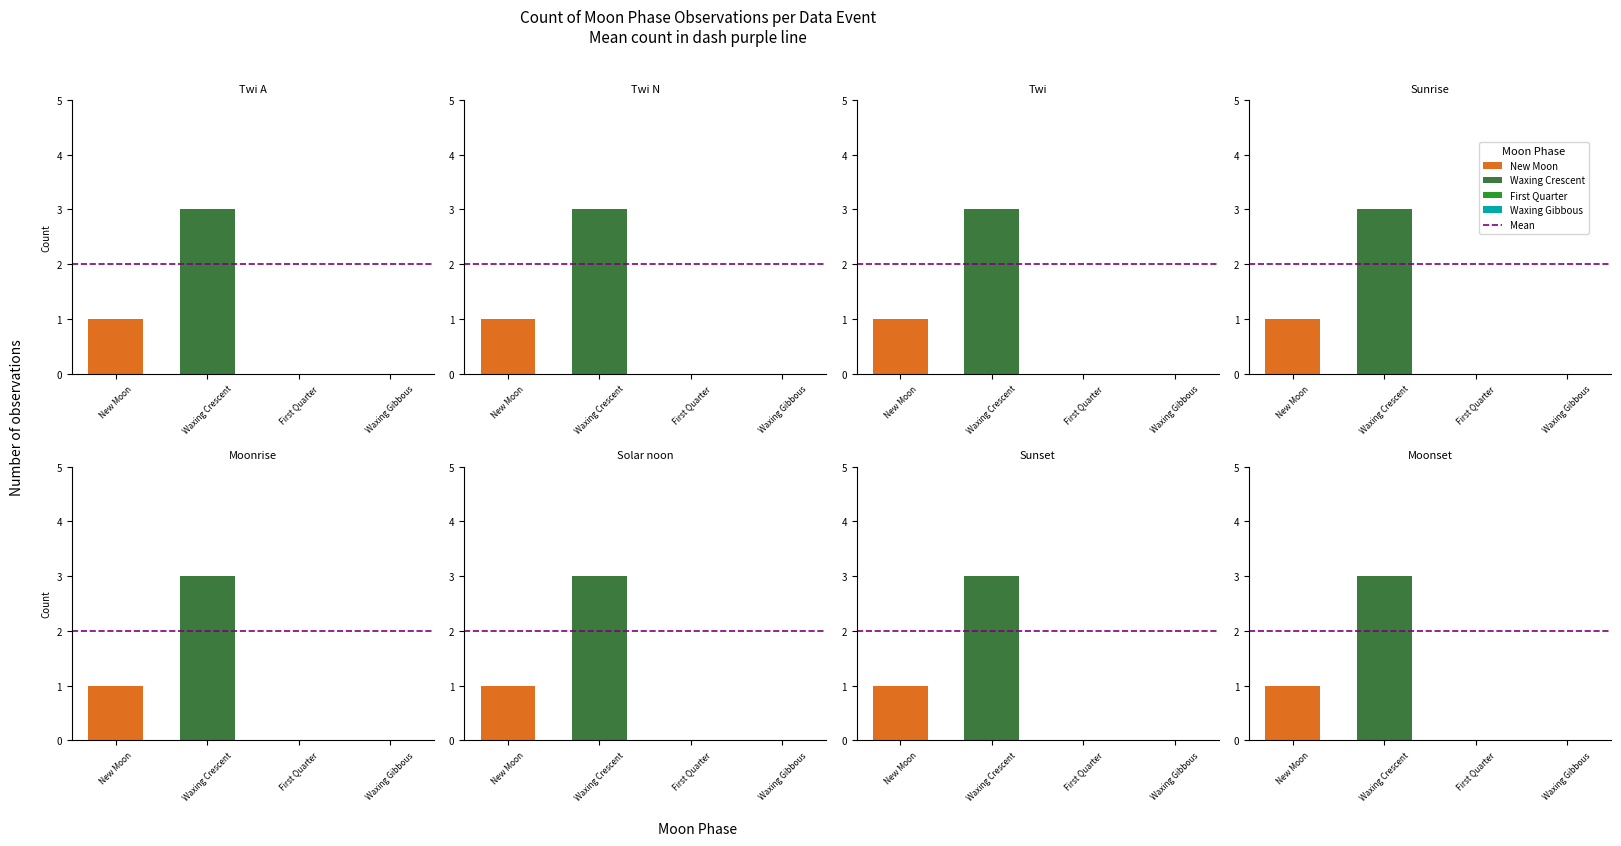

At which label is Waxing Gibbous closest to 0?

Twi A